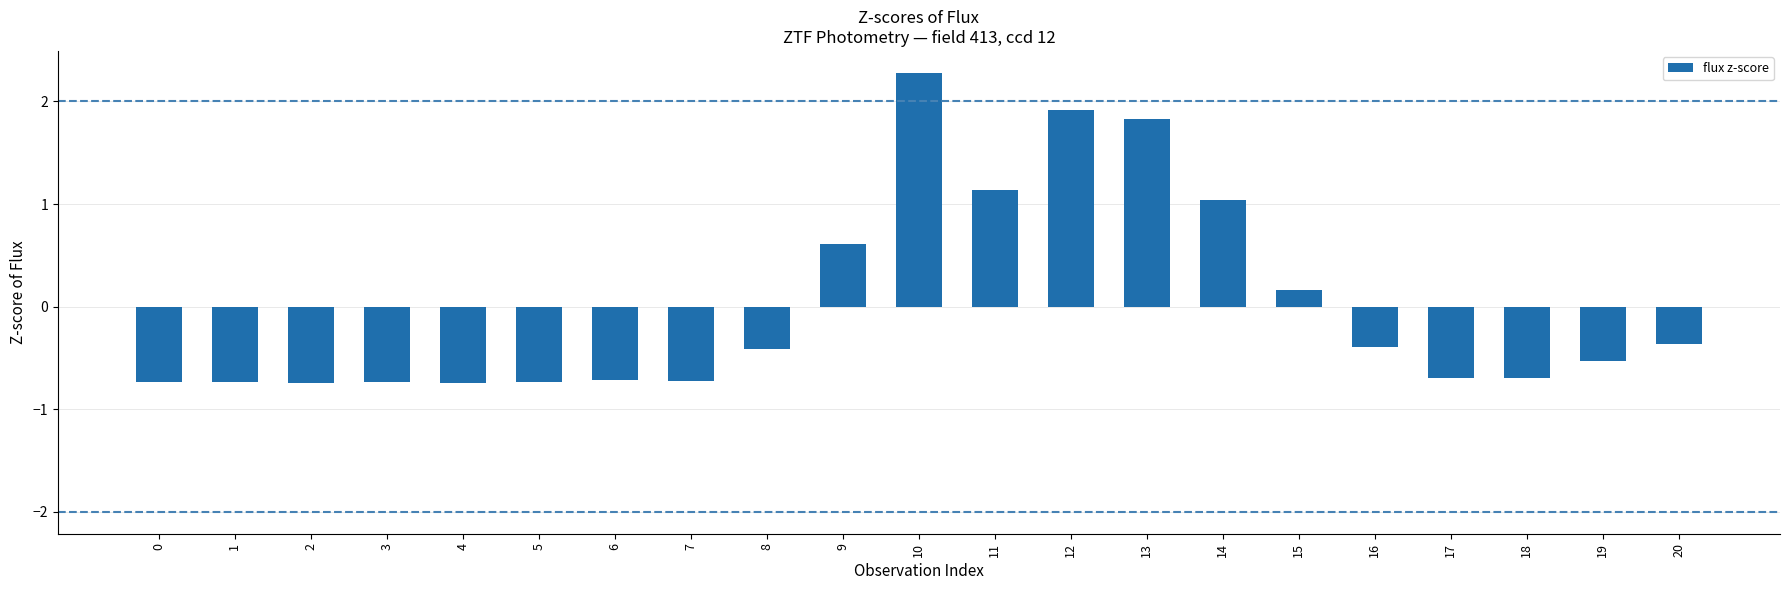

Count the number of data series in this chart.

1